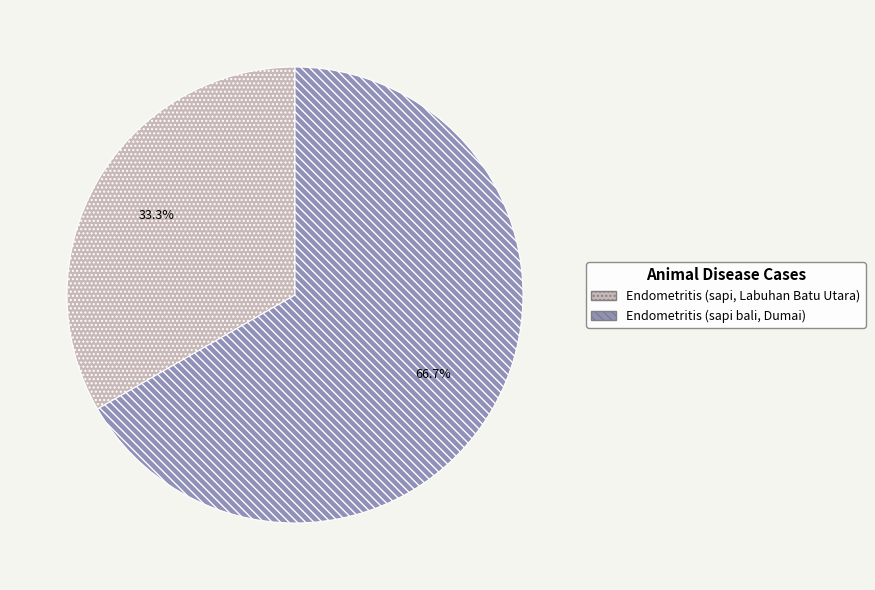

Rank the categories by value from highest to lowest.

Endometritis (sapi bali, Dumai), Endometritis (sapi, Labuhan Batu Utara)